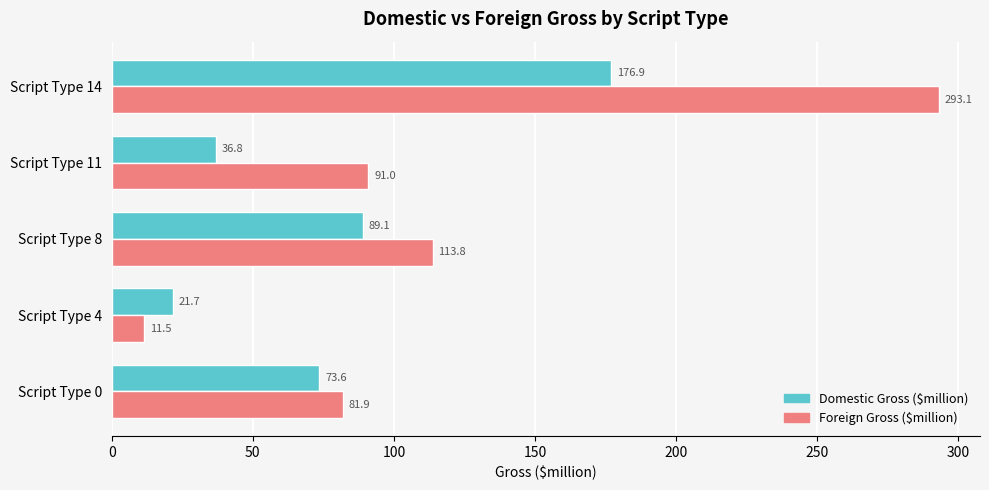

Where is Foreign Gross ($million) nearest to the value 152?

Script Type 8